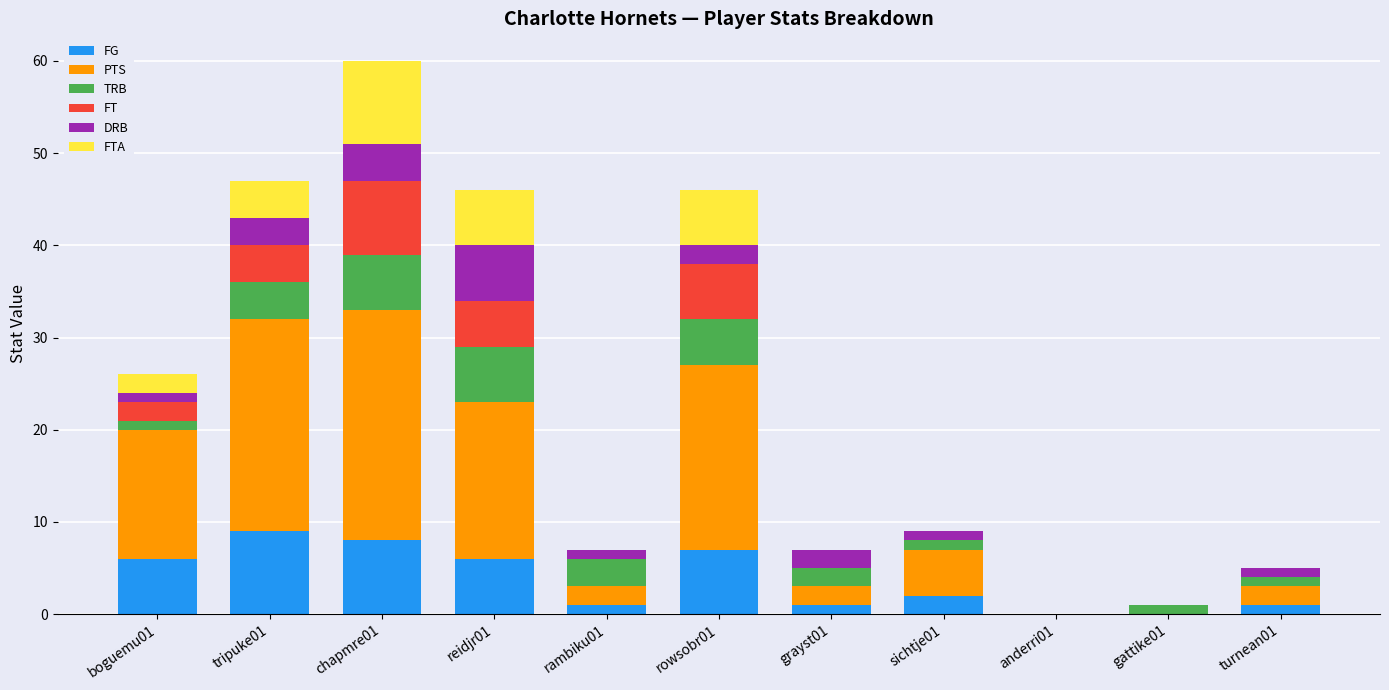

At which category is the sum across all series the highest?

chapmre01